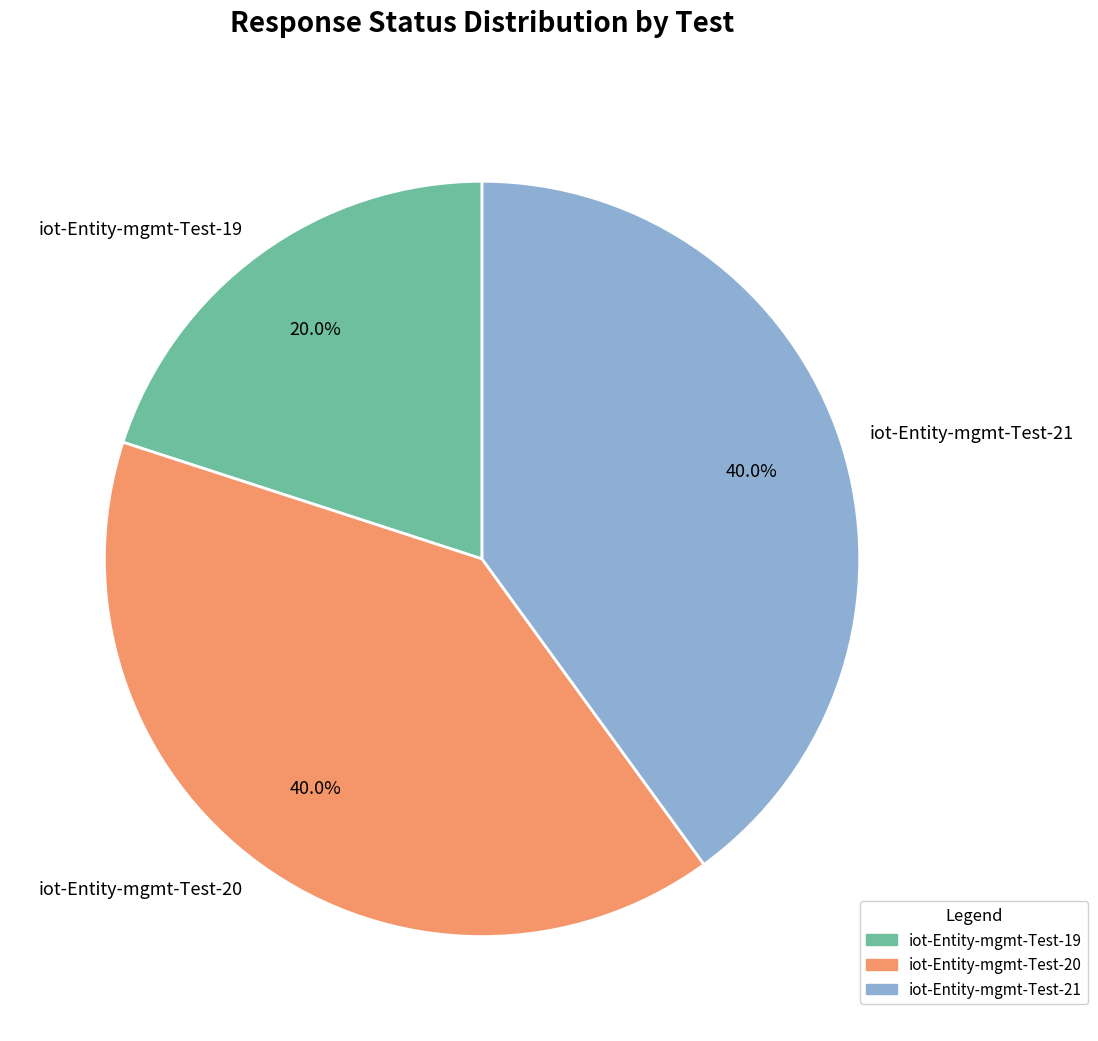

To the nearest percent, what is the average slice percentage?

33%